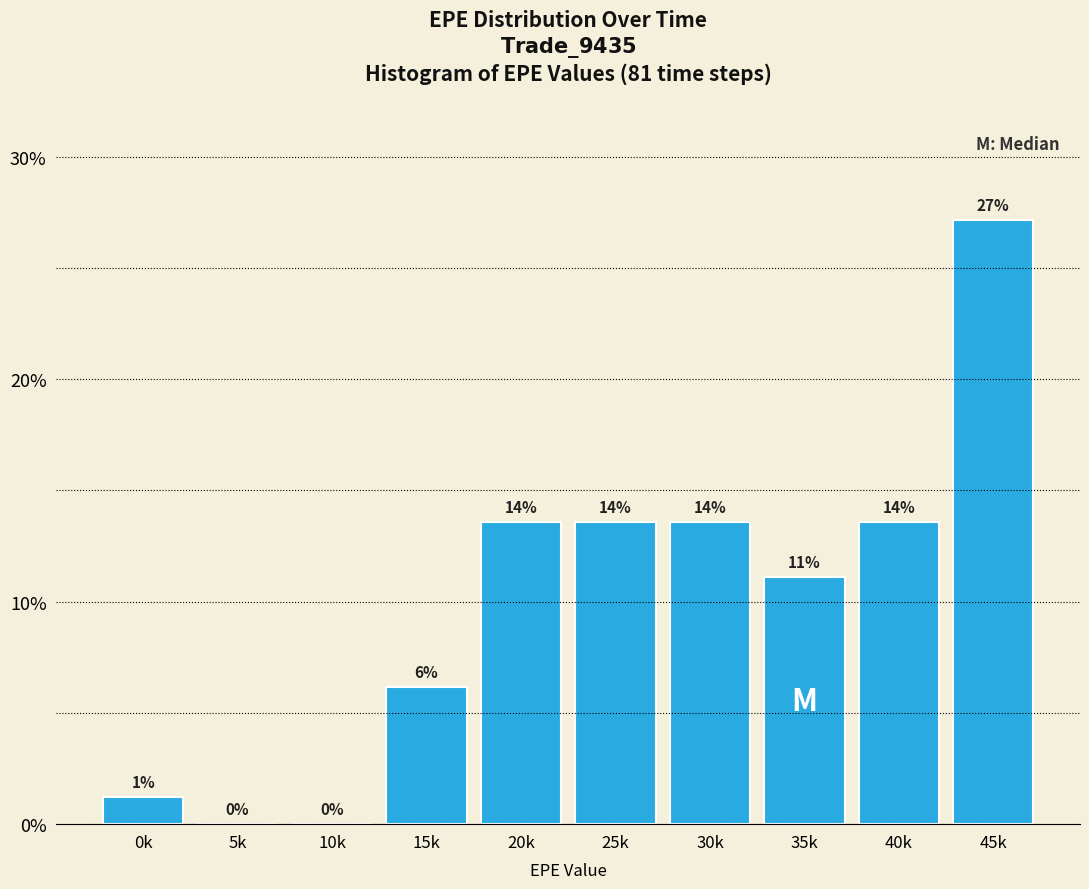

Are the bars horizontal?

No